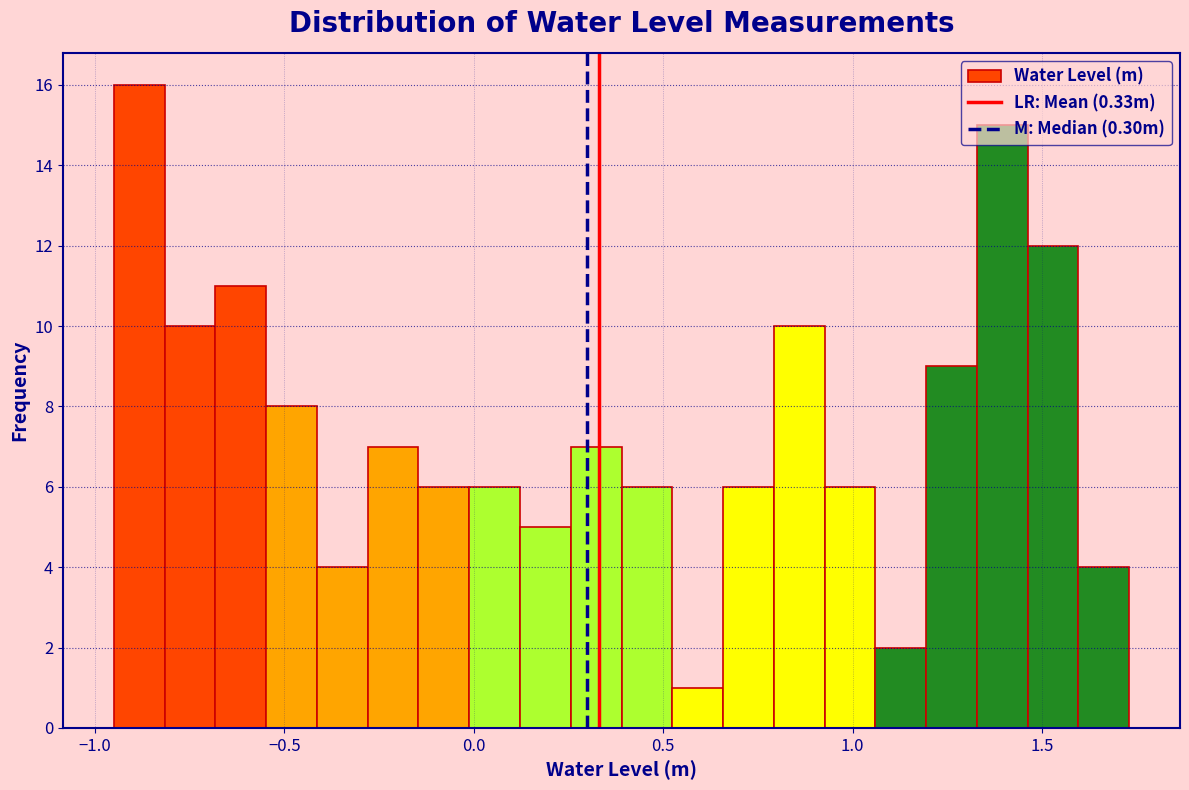

Around what value on the x-axis is the tallest bar? Give the approximate position of its centre, as read against the axis.

-0.90